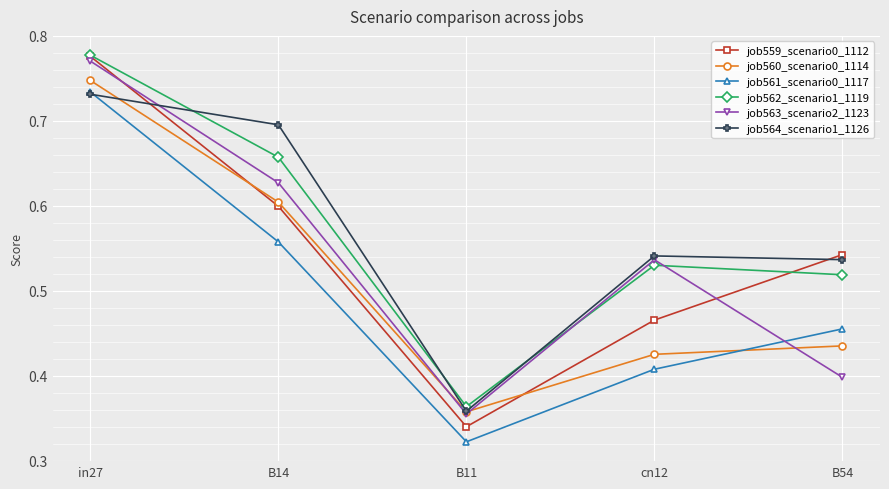

Which category has the lowest value across all series?

B11